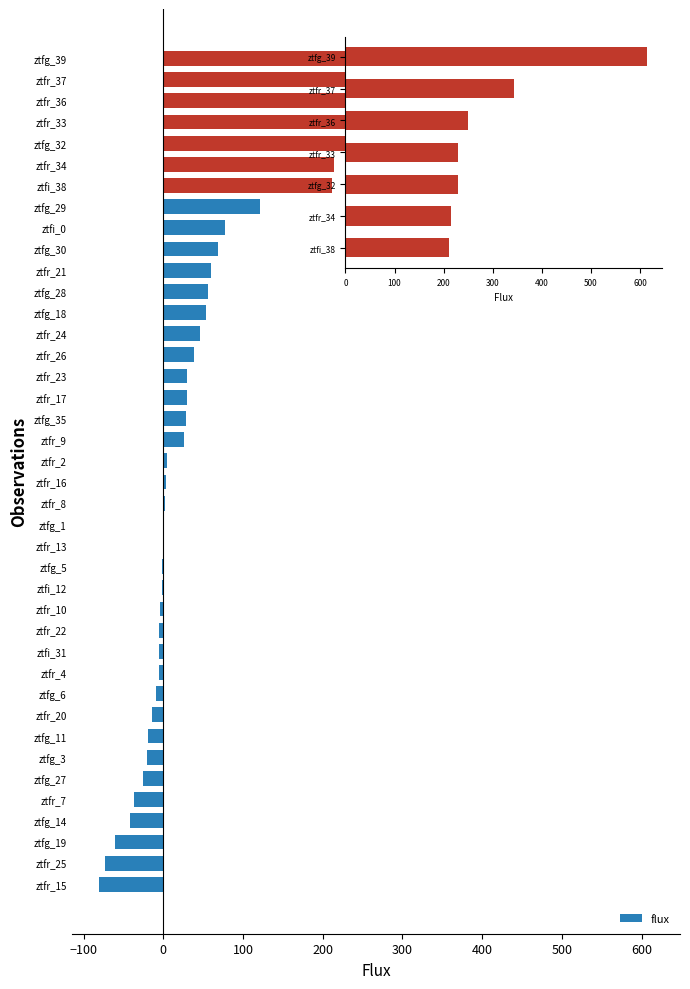

Where is the data nearest to the value 266?

ztfr_36